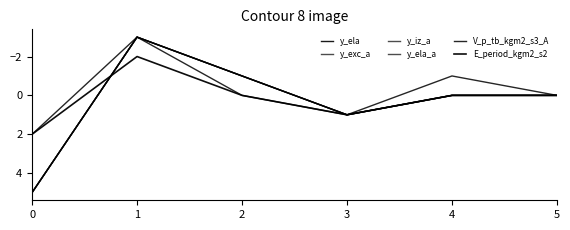

Does the chart display data point markers on the line(s)?

No